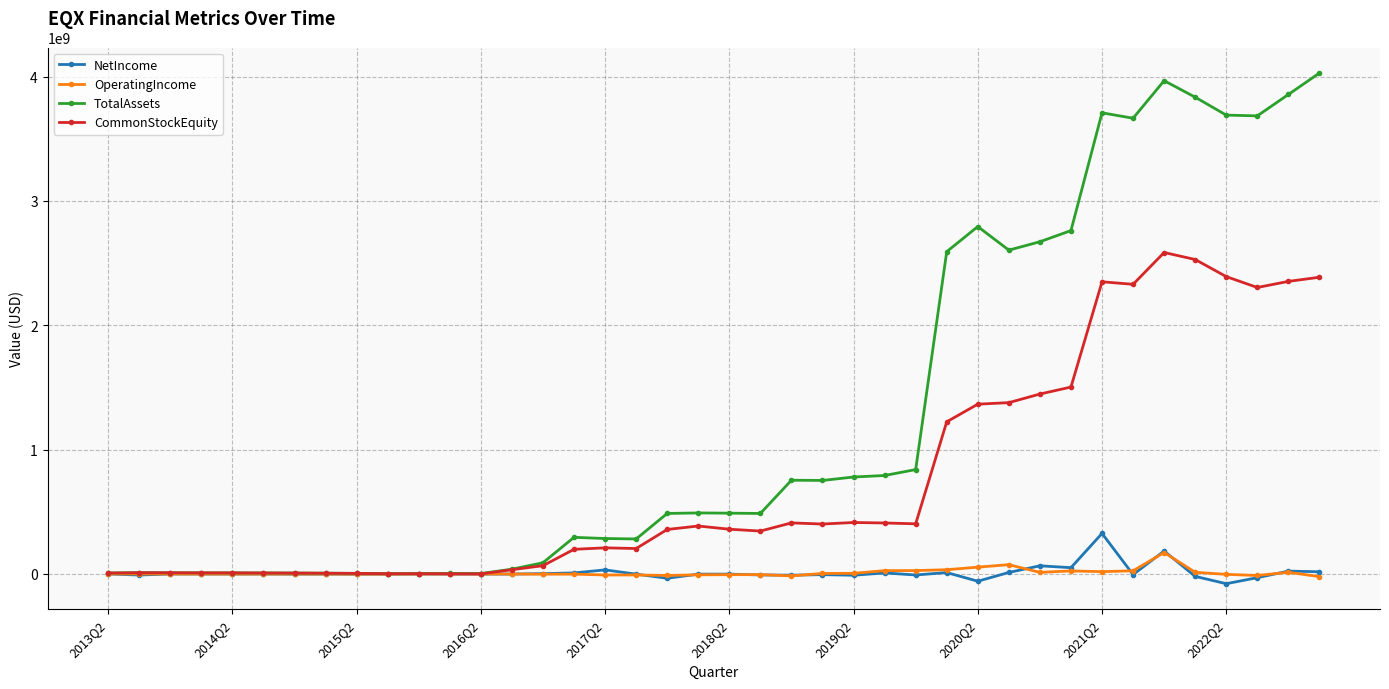

What is the difference between the maximum and minimum values in the TotalAssets series?

4027153600.0